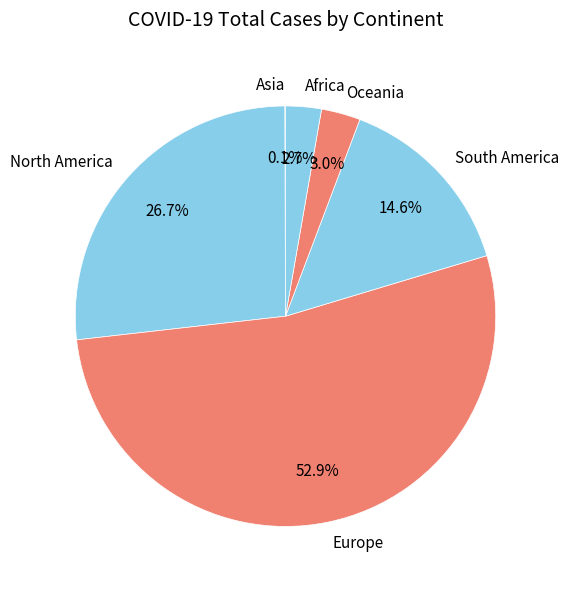

What percentage do South America and Europe together represent?

67.5%